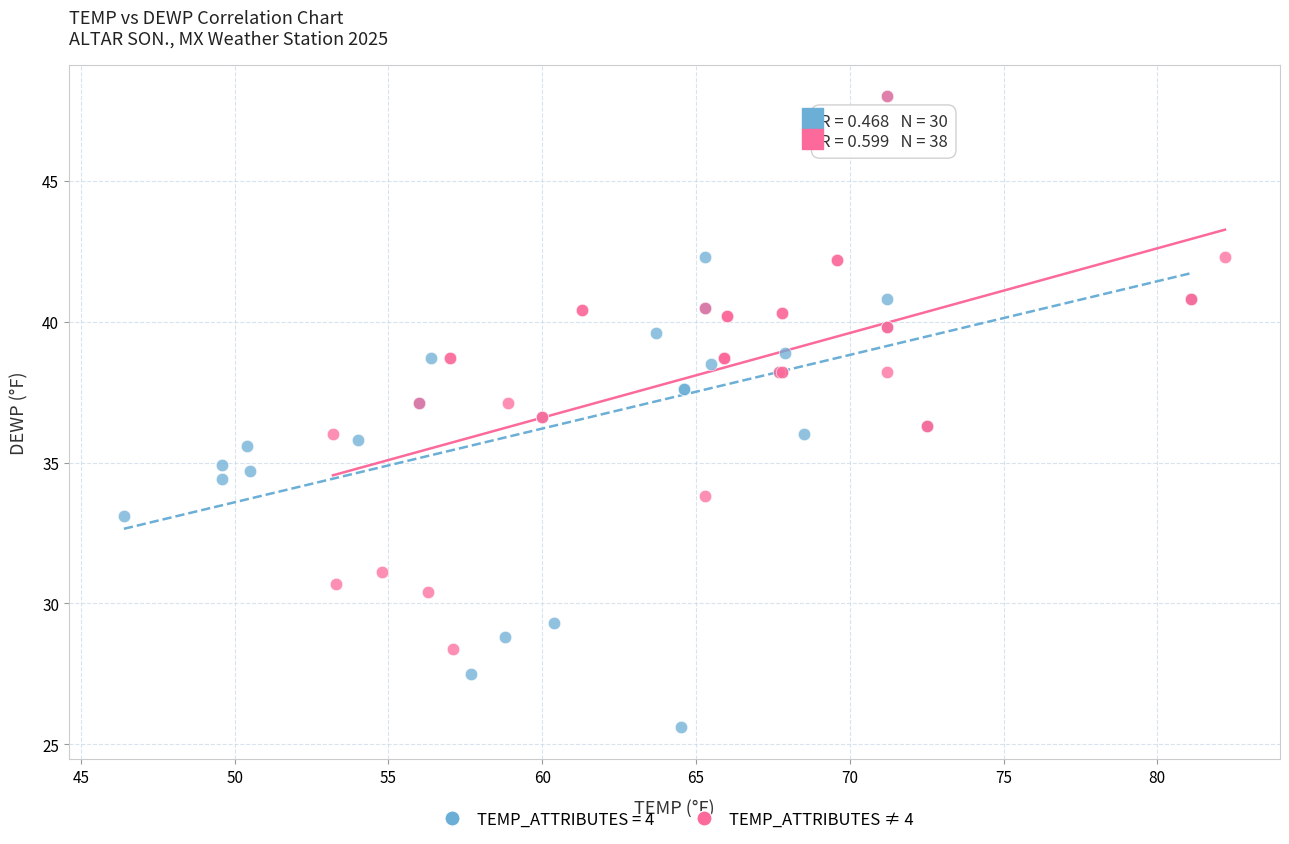

Which series has the widest spread of Y values?

TEMP_ATTRIBUTES = 4